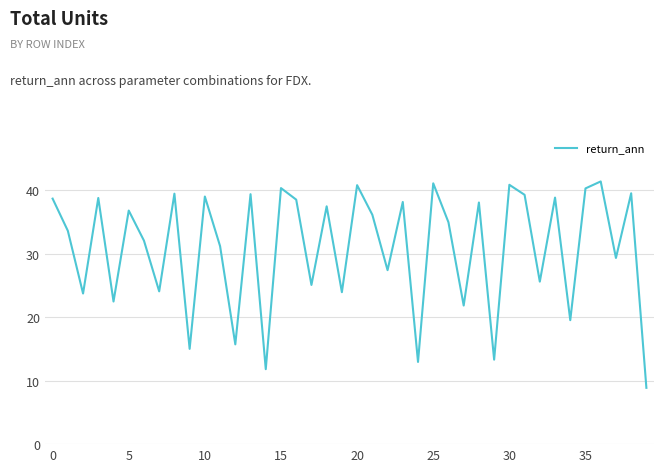

What is the difference between the maximum and minimum values?

32.5